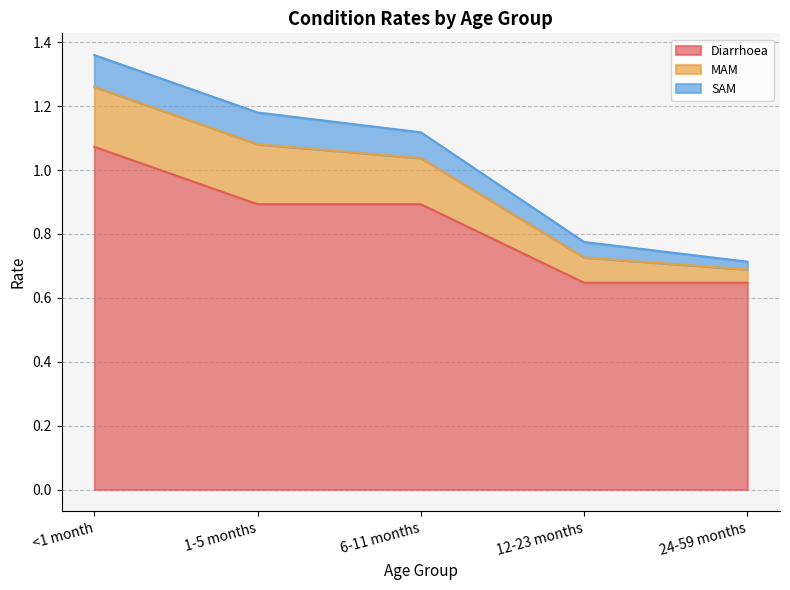

At how many categories does at least one series exceed 0?

5